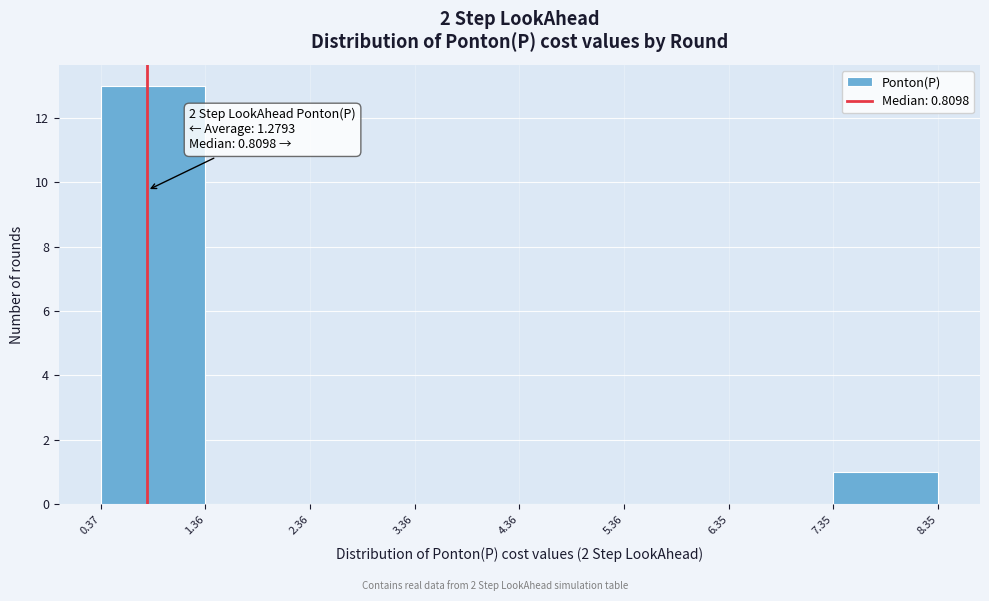

Which range on the x-axis has the tallest bar?

0.37 to 1.36